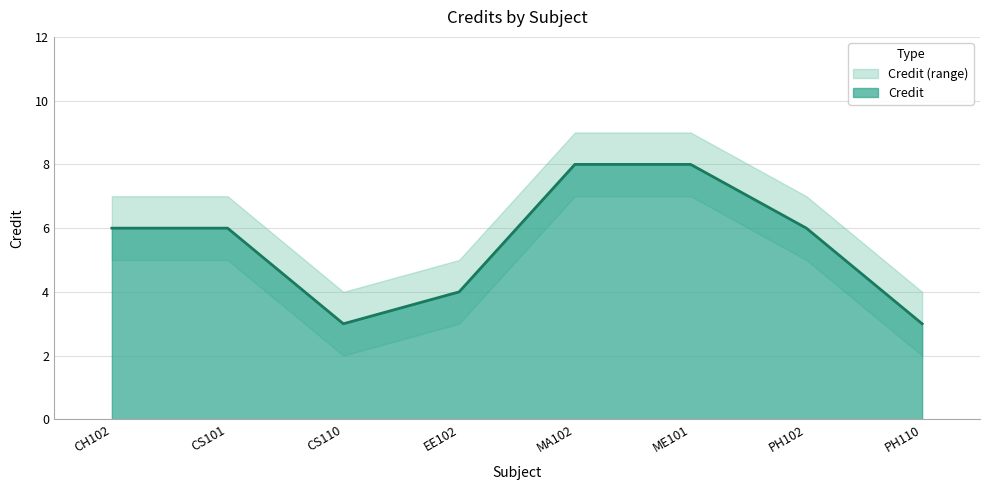

The value of Credit_upper at MA102 is 9. True or false?

True